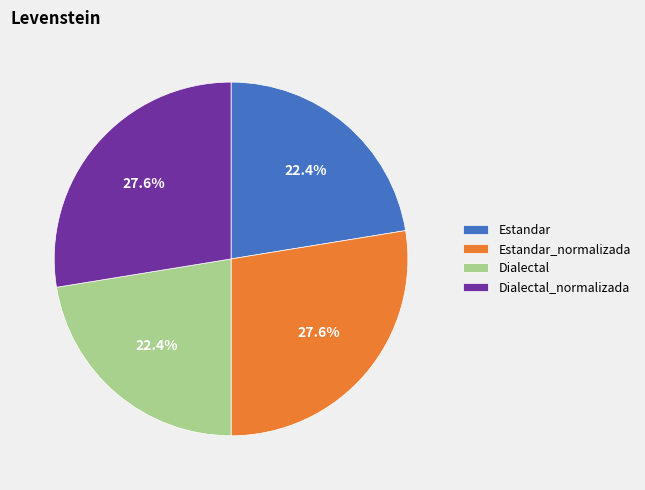

To the nearest percent, what is the combined percentage of Dialectal and Dialectal_normalizada?

50%